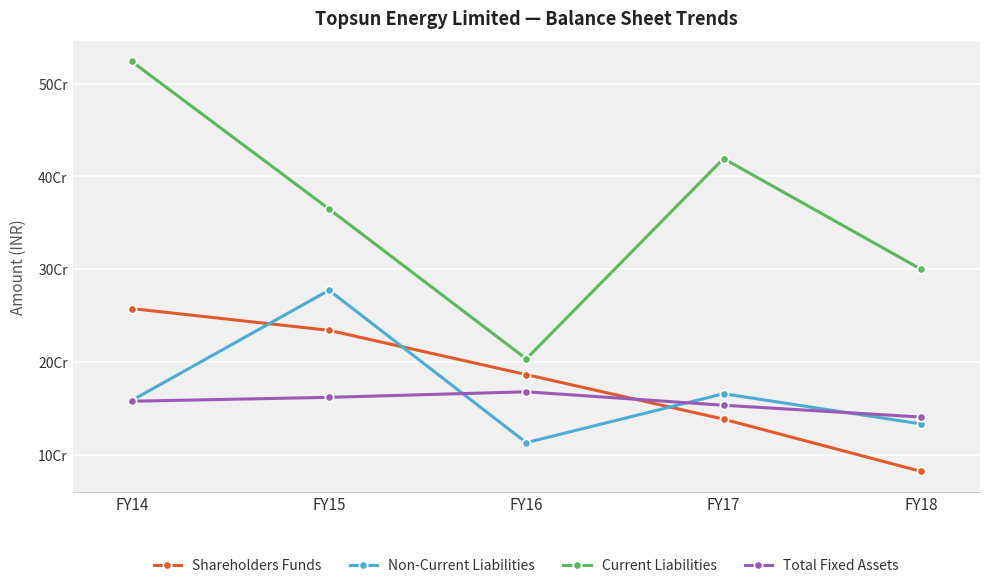

Which category has the lowest value in the Shareholders Funds series?

FY18